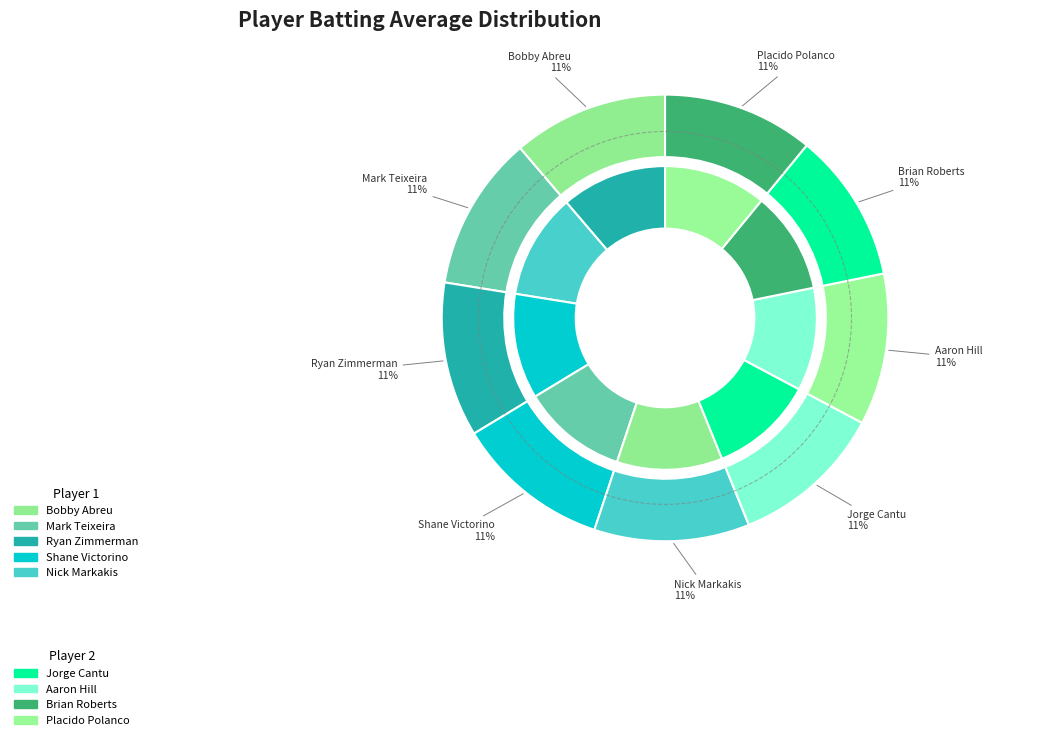

Between Aaron Hill and Nick Markakis, which is larger?

Nick Markakis